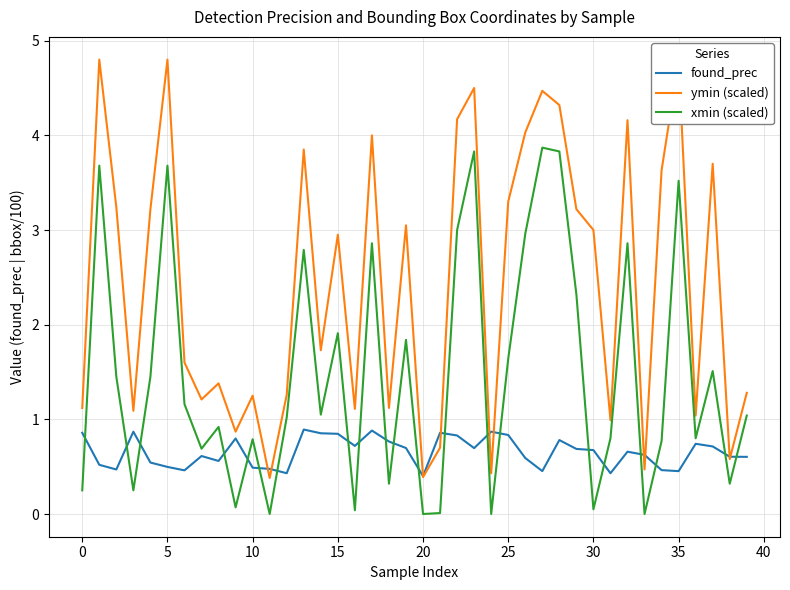

List the series in order of their peak value, lowest first.

found_prec, xmin (scaled), ymin (scaled)